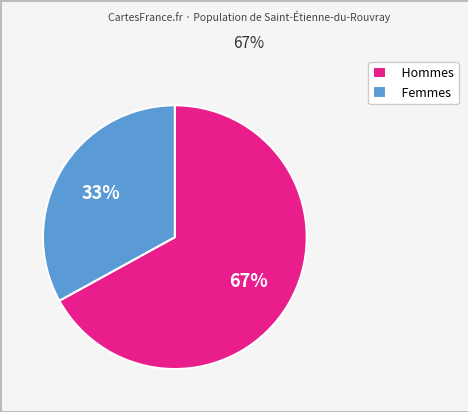

Which has a higher value, Femmes or Hommes?

Hommes